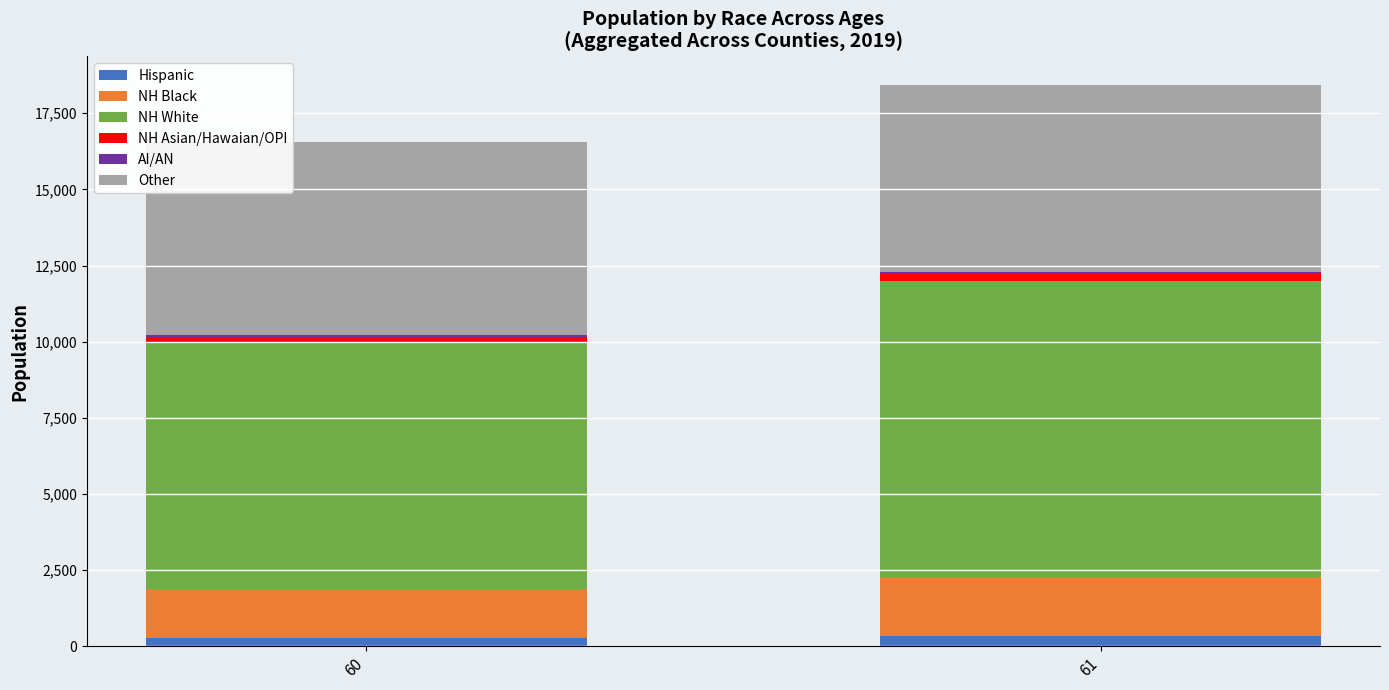

What is the value of the Hispanic bar at the 2nd from the left?

324